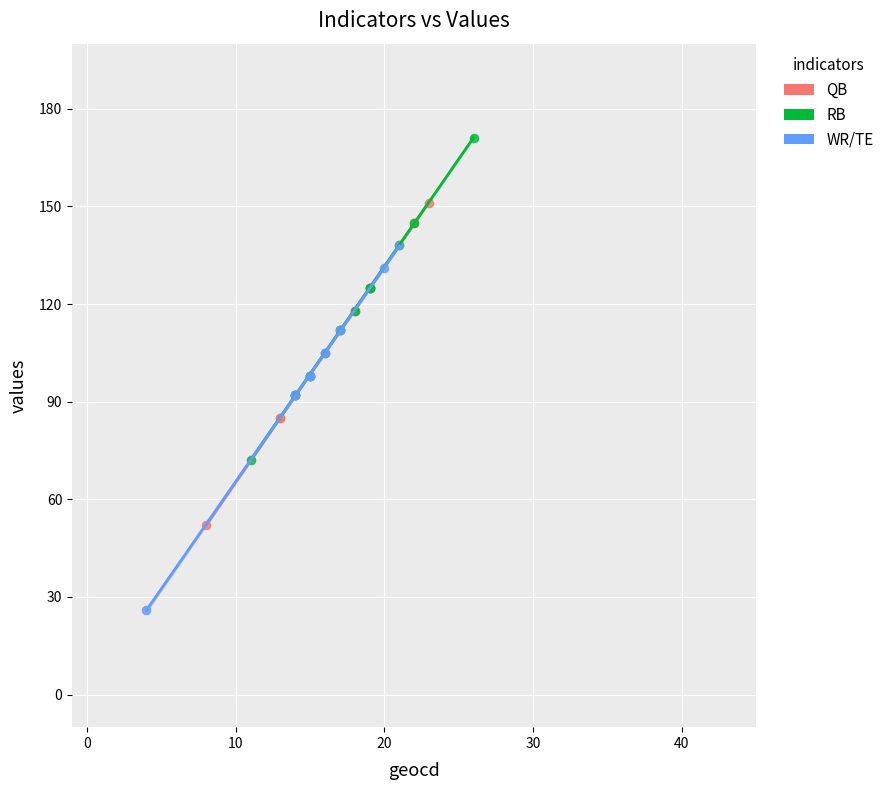

Which series contains the lowest Y value?

WR/TE